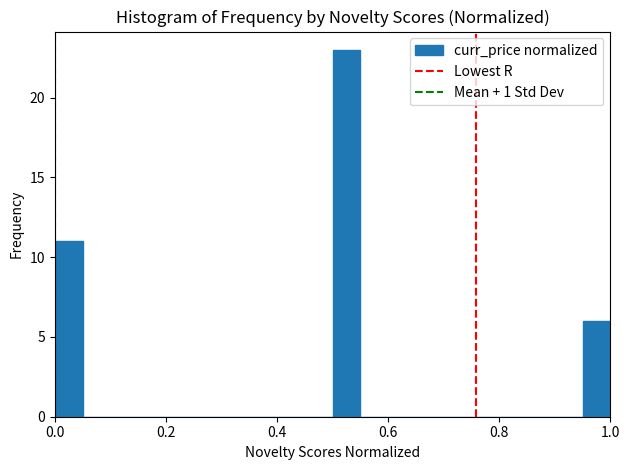

Read against the x-axis, roughly where is the centre of the tallest bar?

0.52